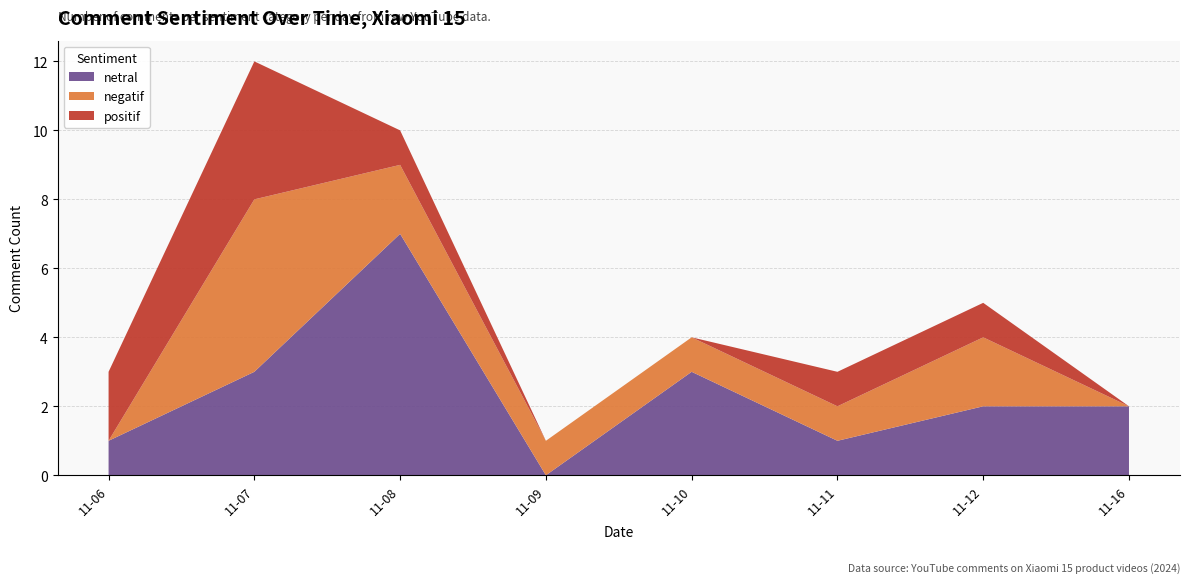

Is it true that netral equals 3 at 11-10?

True